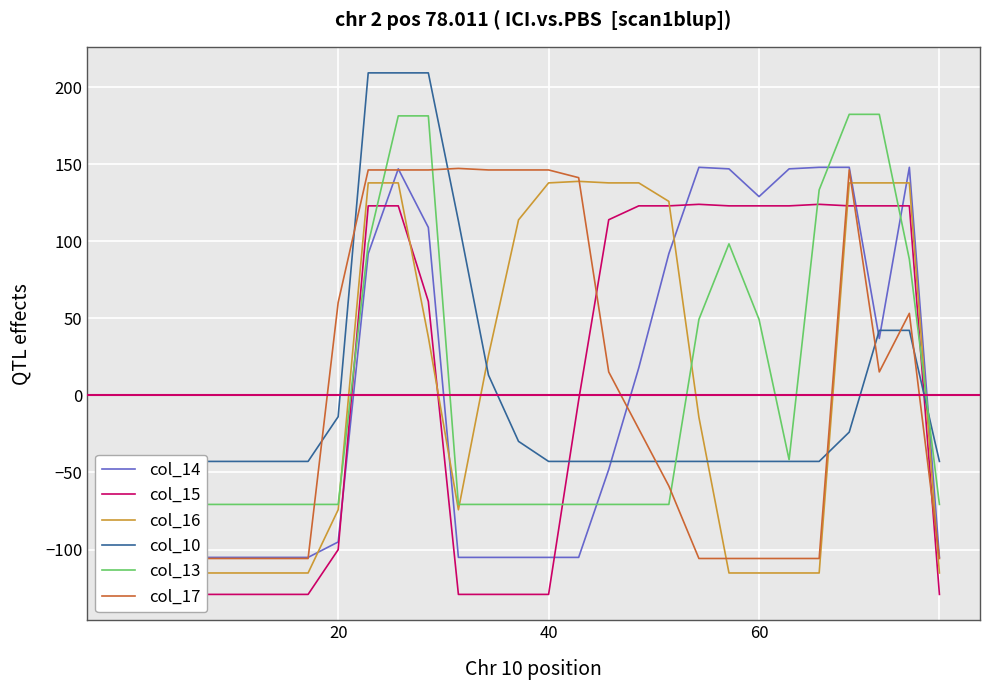

How many series are shown in this chart?

6